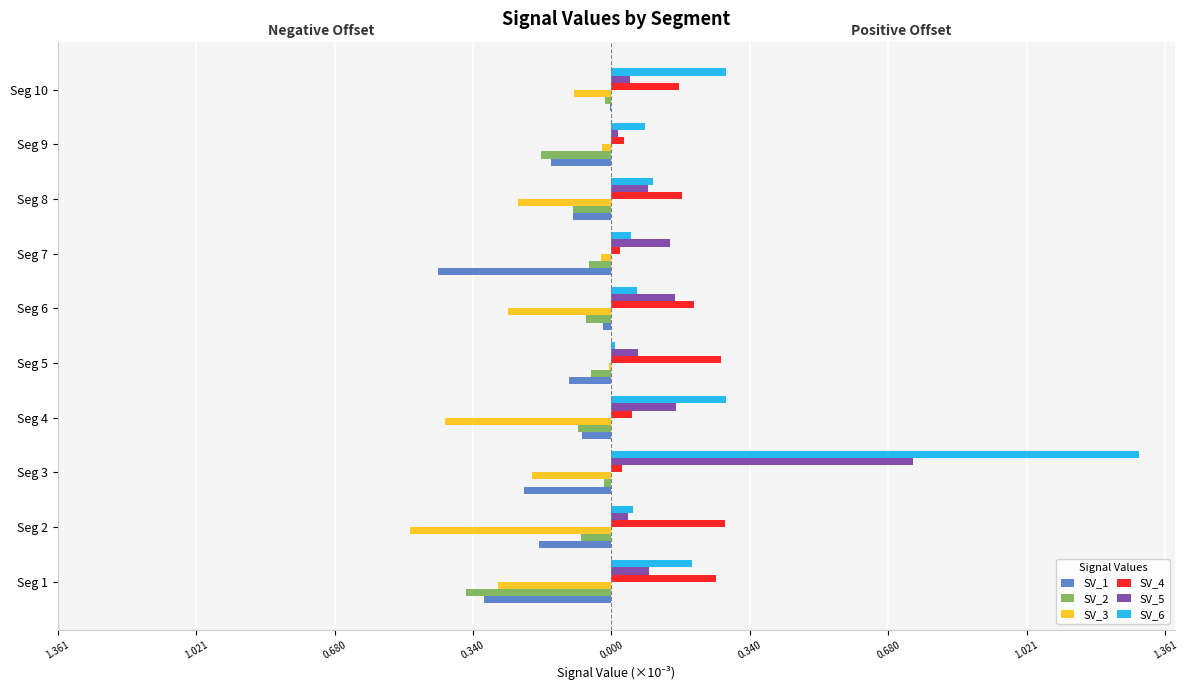

What is the difference between the second highest and second lowest values in the SV_2 series?

0.2